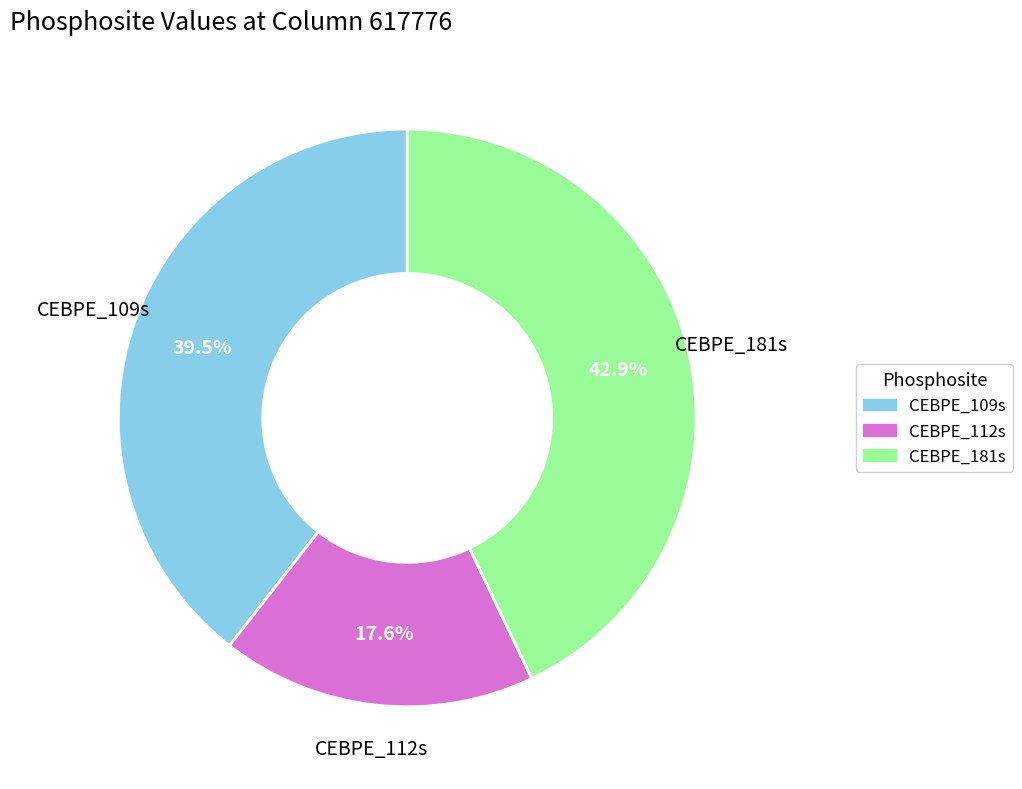

What is the total percentage of CEBPE_112s and CEBPE_109s?

57.1%